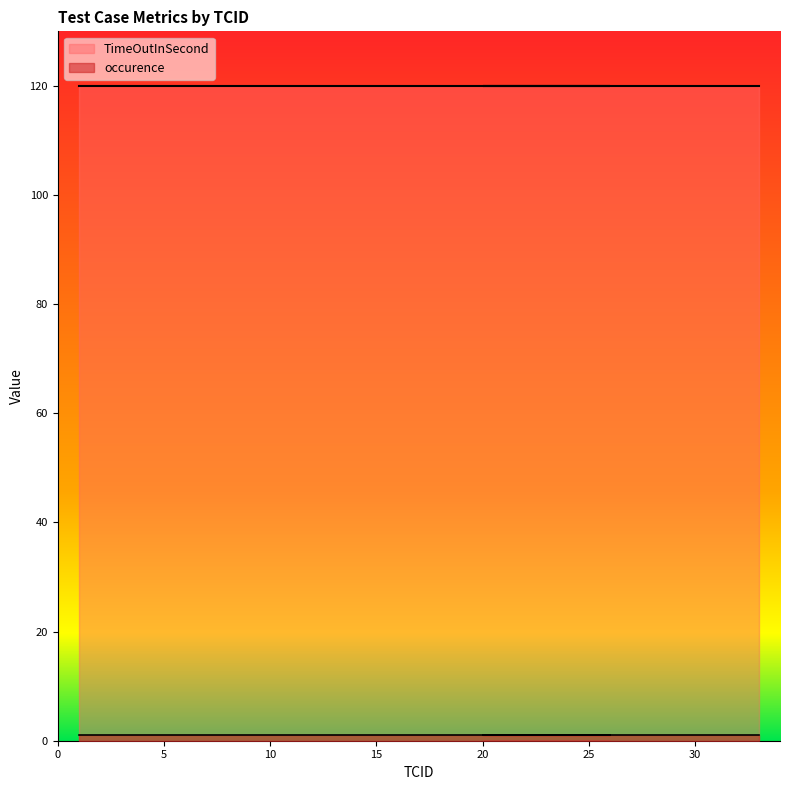

What is the total value across all series at 23?

121